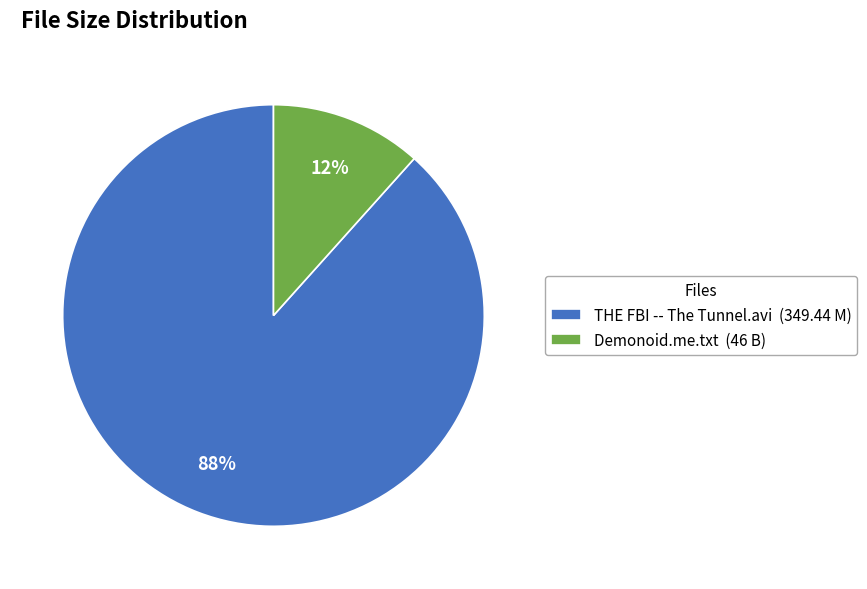

Which has a higher value, Demonoid.me.txt or THE FBI -- The Tunnel.avi?

THE FBI -- The Tunnel.avi